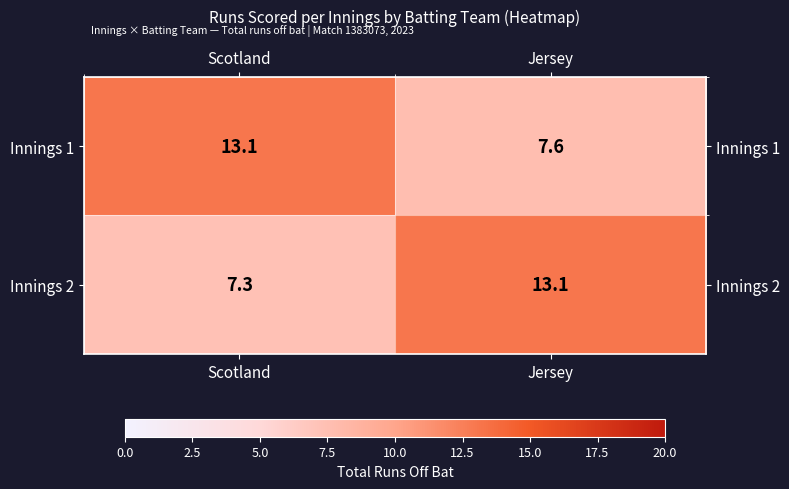

Reading left to right, transcribe all the data shown in this chart.

Innings 1: 13.1	7.6
Innings 2: 7.3	13.1